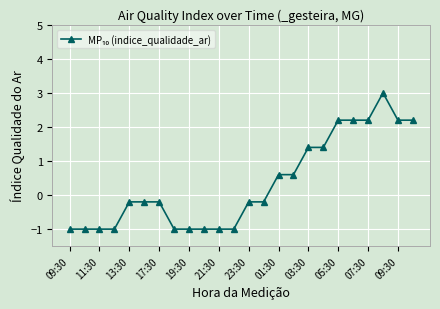

What is the difference between the second highest and minimum values?

3.2